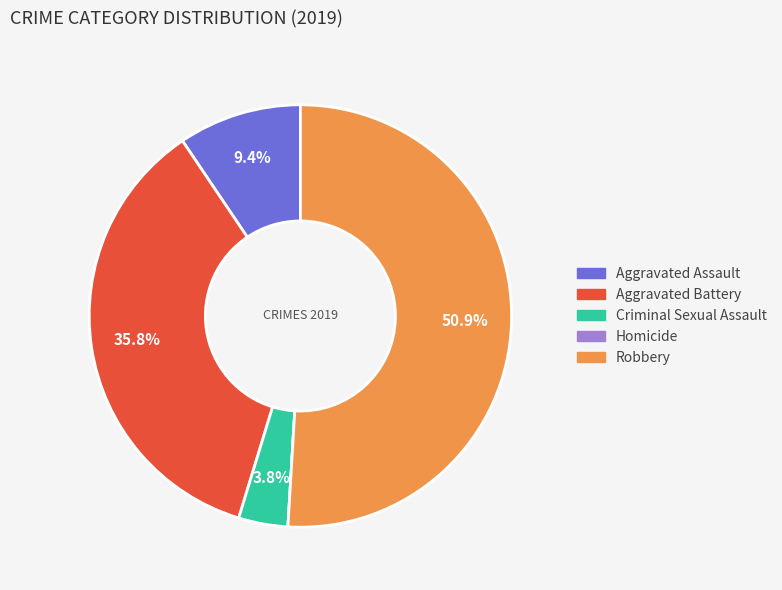

What portion of the pie excludes Aggravated Battery?

64.2%